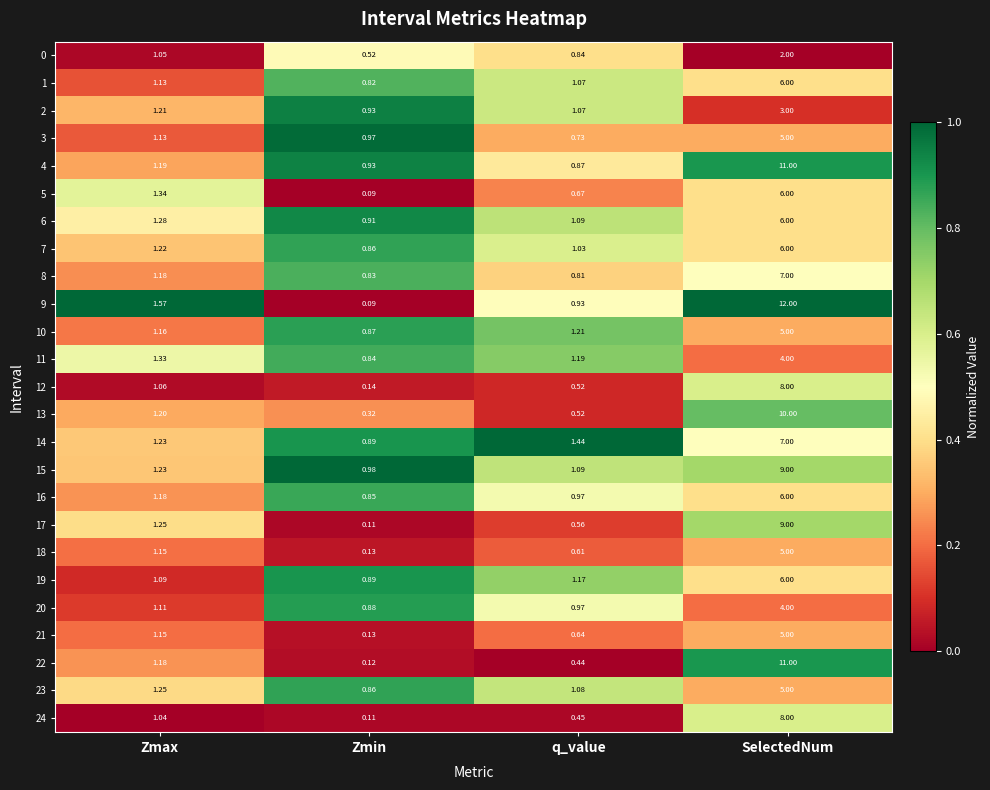

Where does the 23 series first go above 1?

Zmax